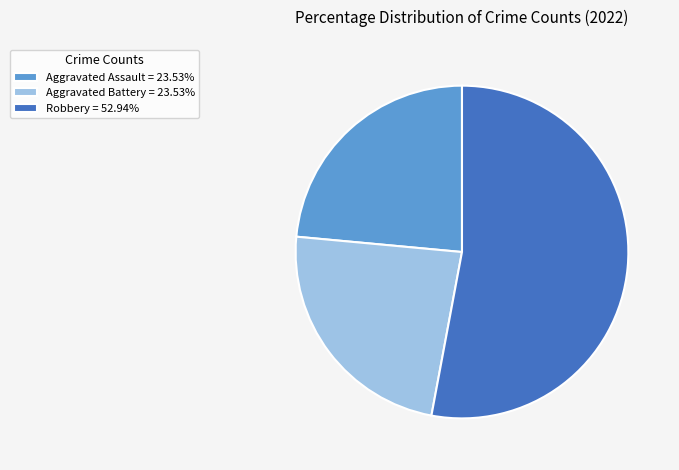

Is there a majority slice in this chart?

Yes